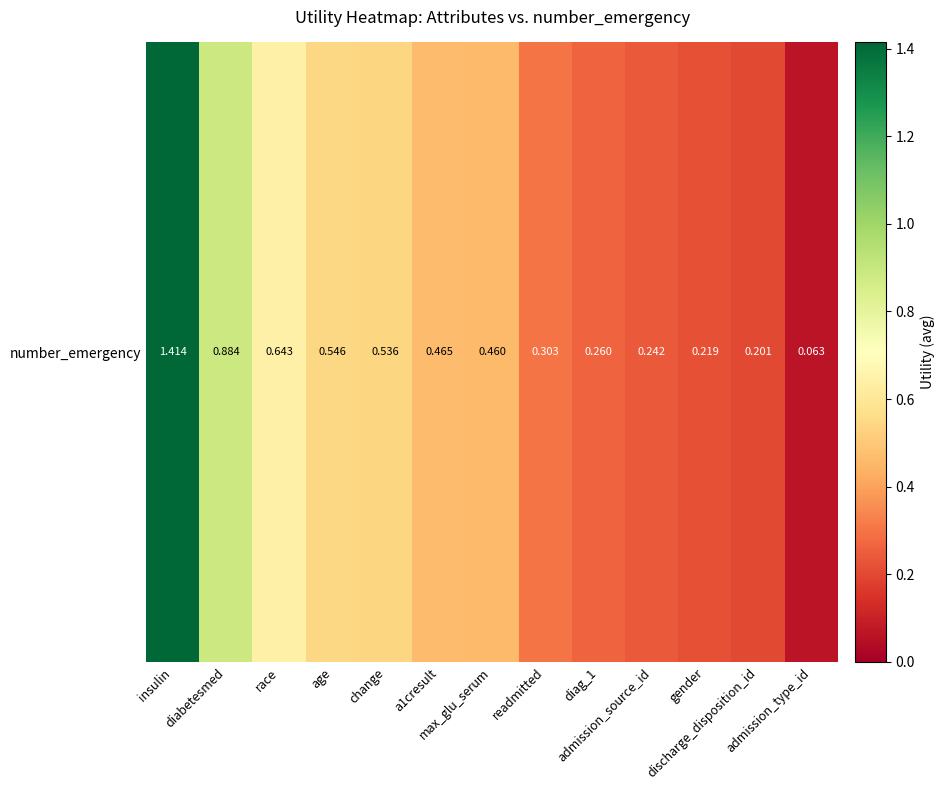

Which label corresponds to the largest value in the chart?

insulin